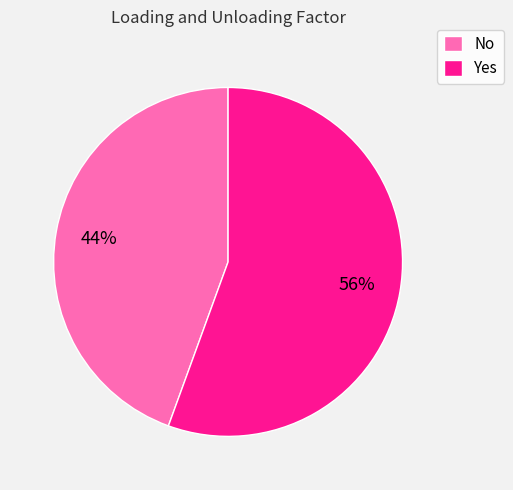

To the nearest percent, what is the combined percentage of Yes and No?

100%